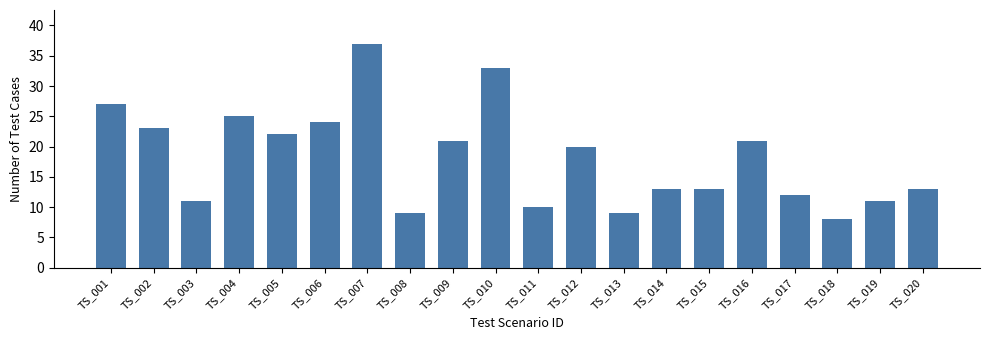

Does the chart contain any negative values?

No